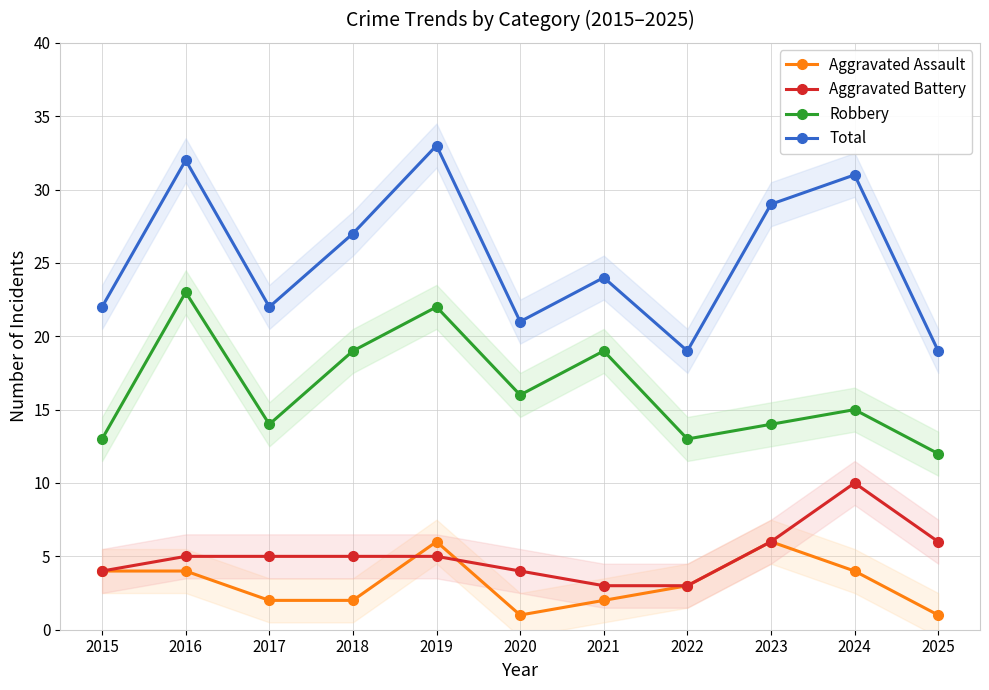

The Aggravated Assault series shows 4 at 2024. True or false?

True